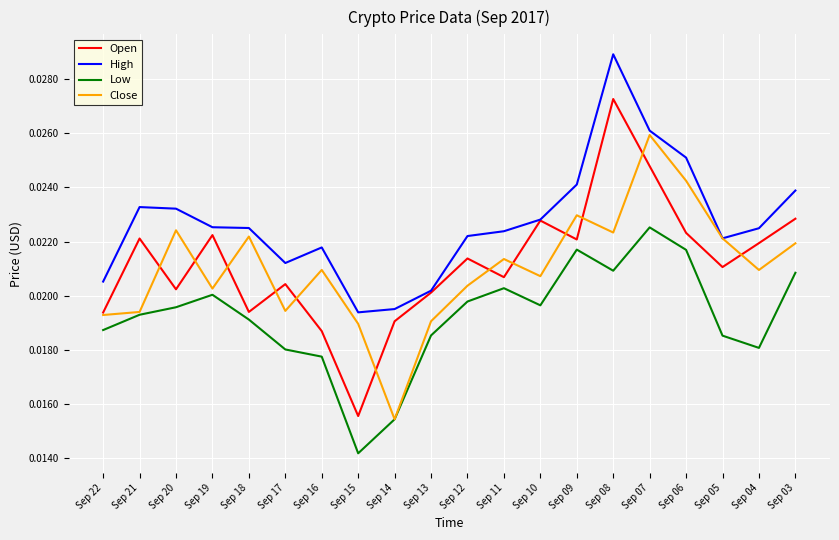

At which label does Open reach its minimum?

Sep 15